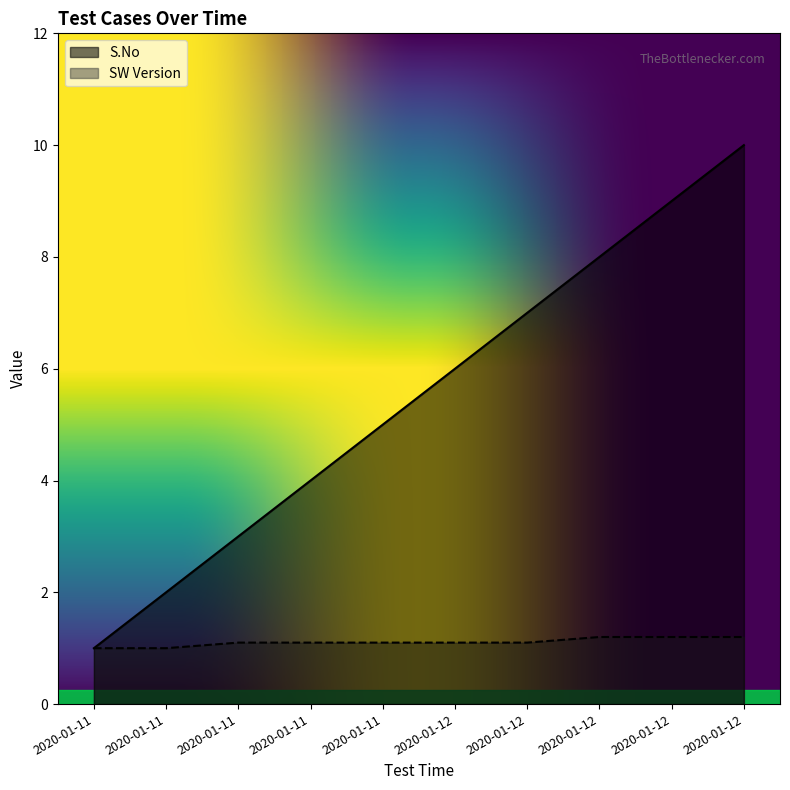

True or false: SW Version and S.No cross at least once.

False